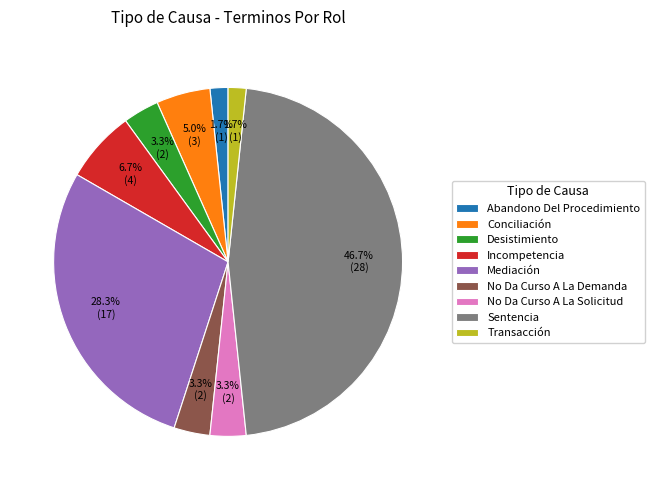

To the nearest percent, what is the combined percentage of Transacción and Mediación?

30%